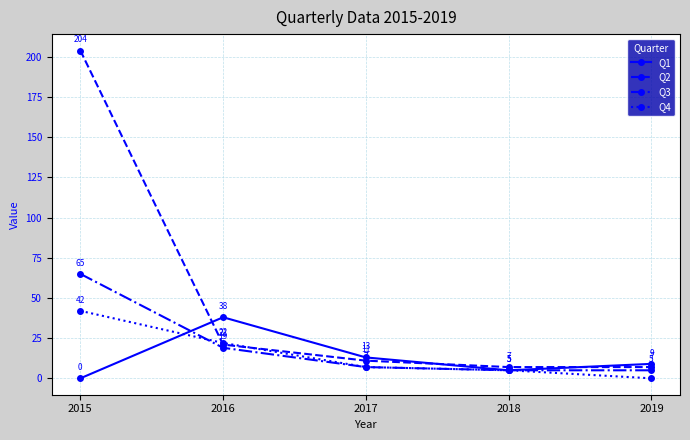

What is the total value across all series at 2016?

100